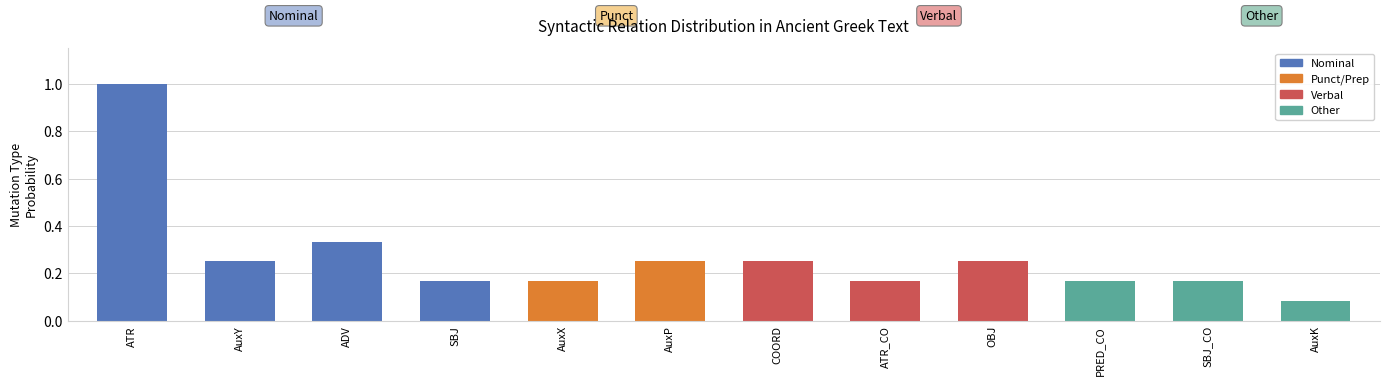

Which has a higher value, ADV or AuxP?

ADV